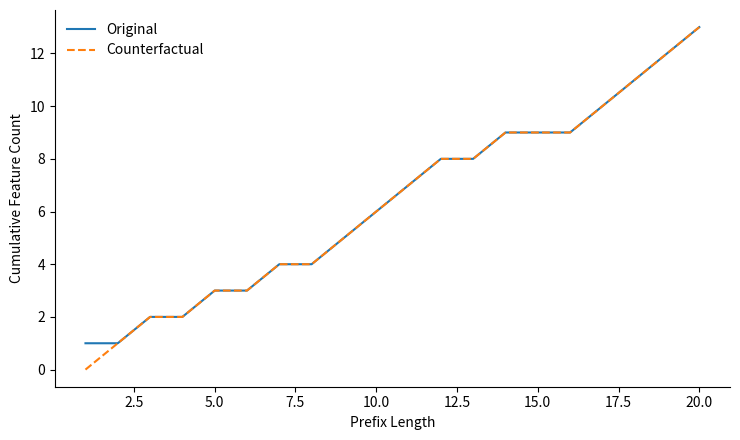

Is this an area chart (filled region under the line)?

No